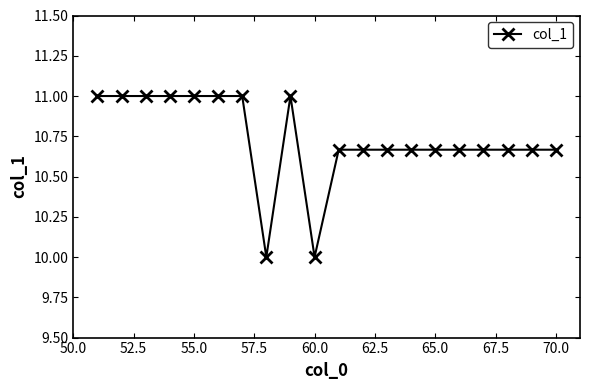

What is the minimum value shown in the chart?

10.0